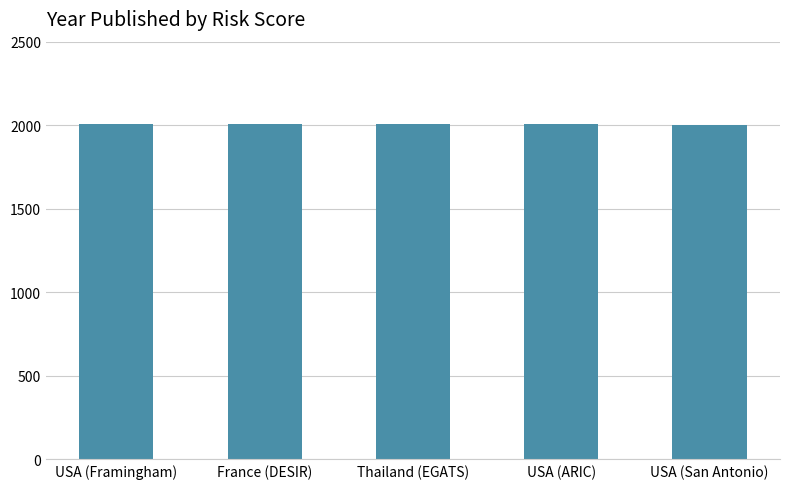

What is the average value?

2006